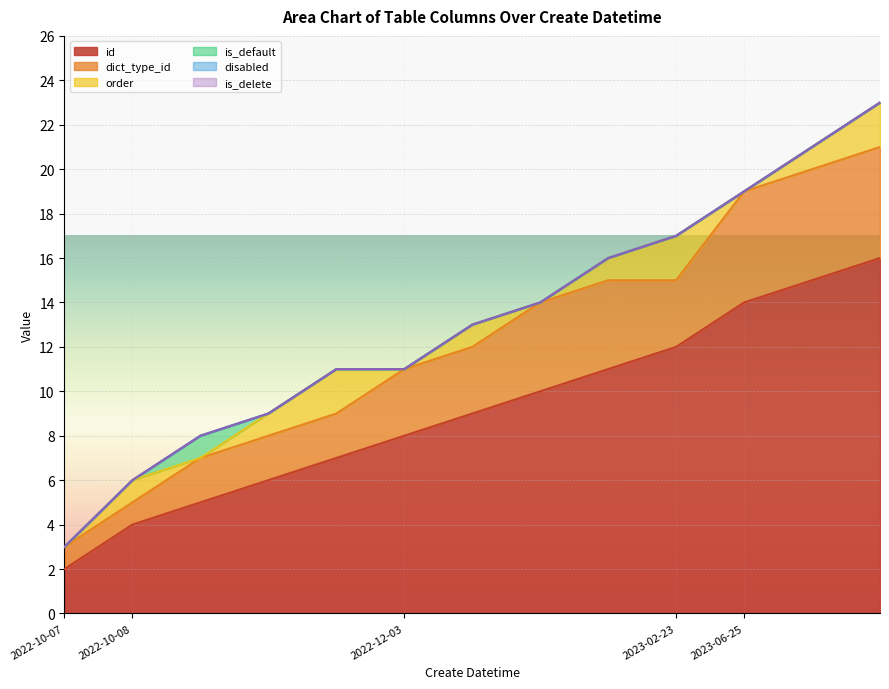

What is the difference between the maximum and minimum values in the id series?

14